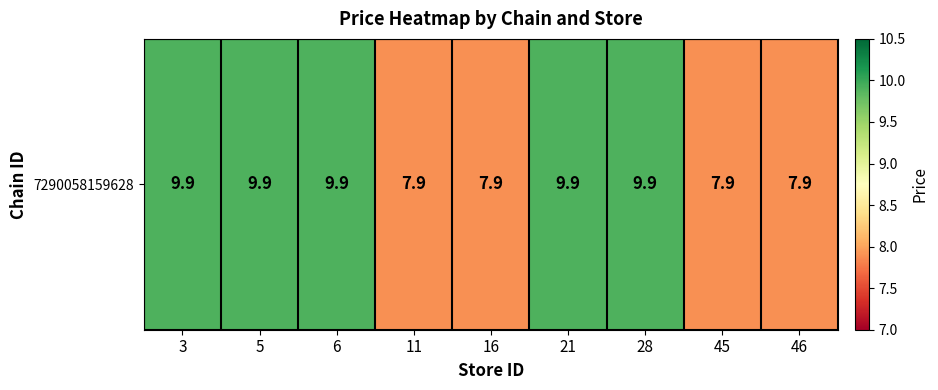

Between 16 and 3, which is larger?

3